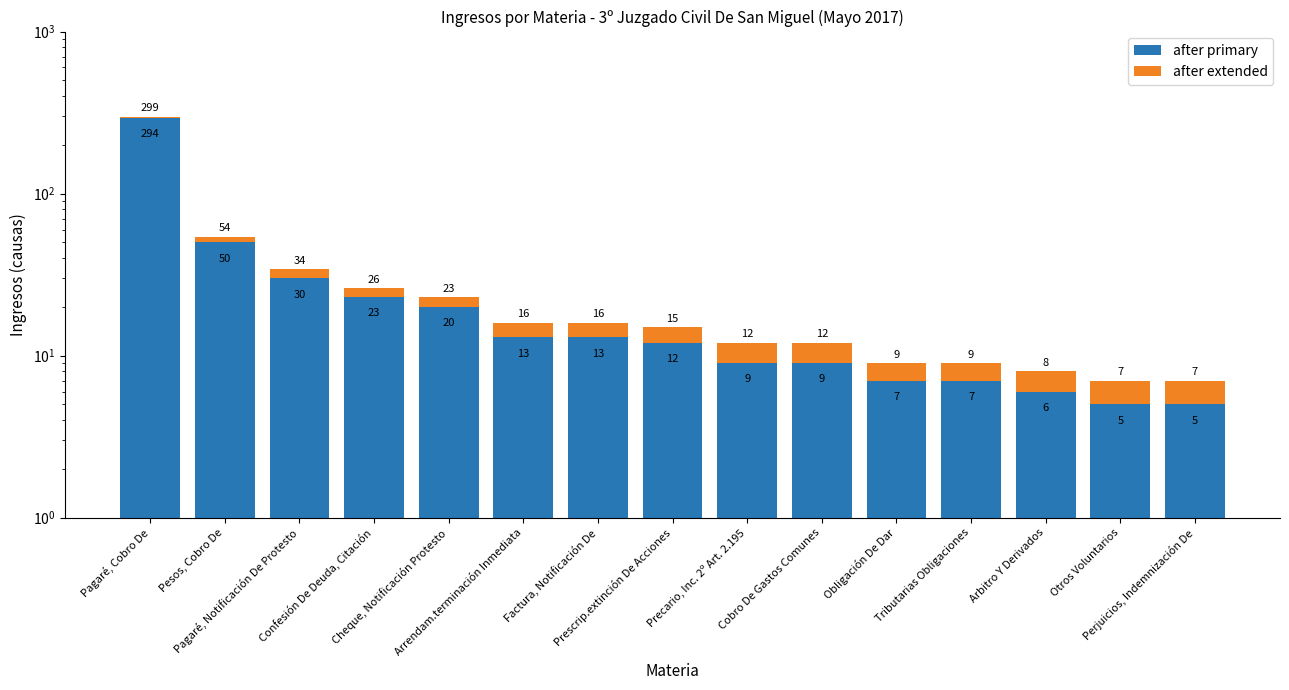

What is the lowest value of the after extended series?

2